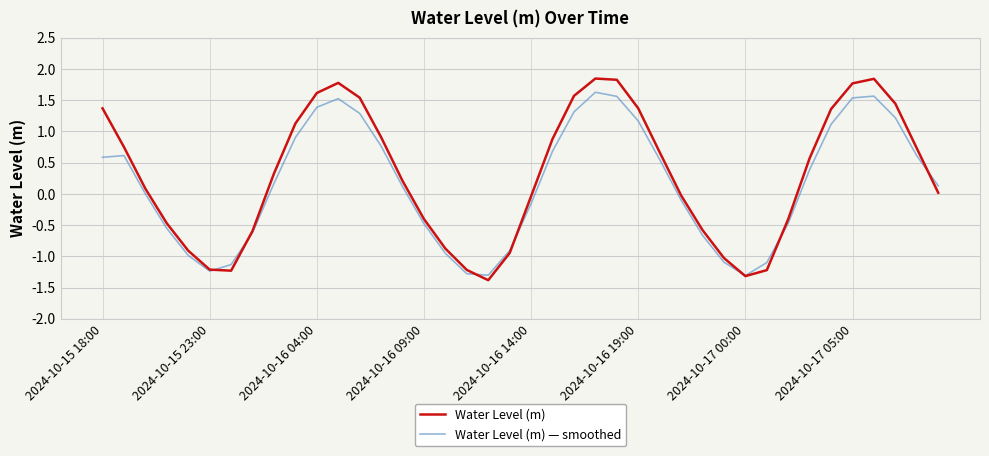

What is the minimum value for Water Level (m) — smoothed?

-1.3